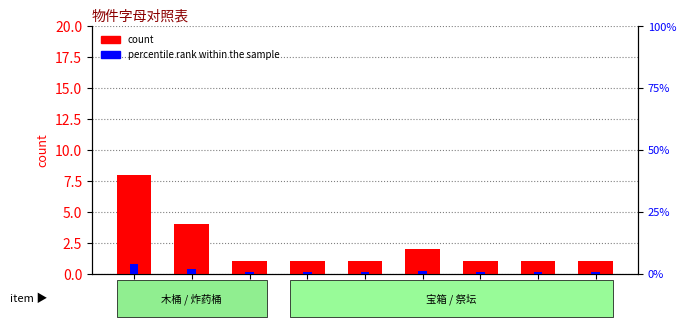

What is the greatest value displayed?

8.0